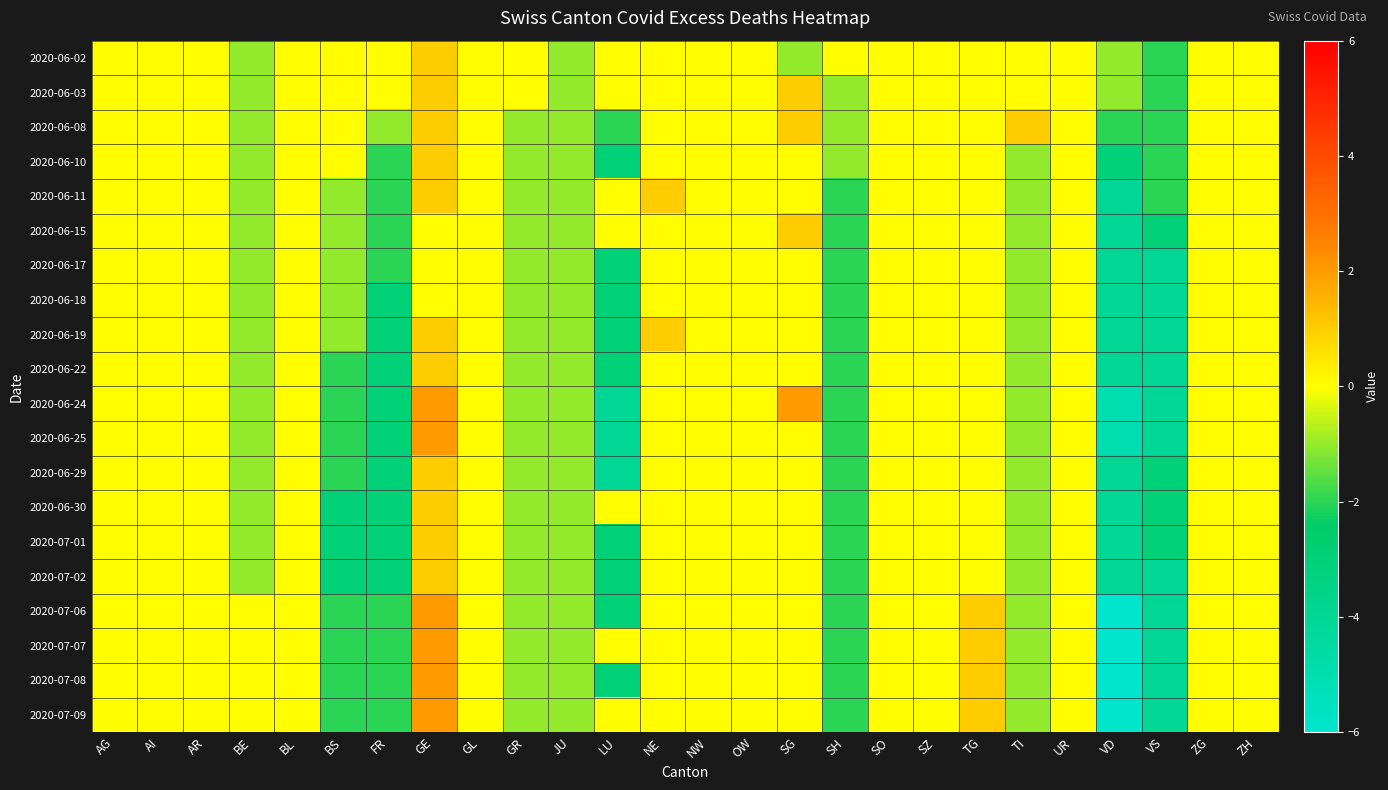

Reading right to left, what are all the values shown in this chart?

2020-06-02: ZH=0	ZG=0	VS=-2	VD=-1	UR=0	TI=0	TG=0	SZ=0	SO=0	SH=0	SG=-1	OW=0	NW=0	NE=0	LU=0	JU=-1	GR=0	GL=0	GE=1	FR=0	BS=0	BL=0	BE=-1	AR=0	AI=0	AG=0
2020-06-03: ZH=0	ZG=0	VS=-2	VD=-1	UR=0	TI=0	TG=0	SZ=0	SO=0	SH=-1	SG=1	OW=0	NW=0	NE=0	LU=0	JU=-1	GR=0	GL=0	GE=1	FR=0	BS=0	BL=0	BE=-1	AR=0	AI=0	AG=0
2020-06-08: ZH=0	ZG=0	VS=-2	VD=-2	UR=0	TI=1	TG=0	SZ=0	SO=0	SH=-1	SG=1	OW=0	NW=0	NE=0	LU=-2	JU=-1	GR=-1	GL=0	GE=1	FR=-1	BS=0	BL=0	BE=-1	AR=0	AI=0	AG=0
2020-06-10: ZH=0	ZG=0	VS=-2	VD=-3	UR=0	TI=-1	TG=0	SZ=0	SO=0	SH=-1	SG=0	OW=0	NW=0	NE=0	LU=-3	JU=-1	GR=-1	GL=0	GE=1	FR=-2	BS=0	BL=0	BE=-1	AR=0	AI=0	AG=0
2020-06-11: ZH=0	ZG=0	VS=-2	VD=-4	UR=0	TI=-1	TG=0	SZ=0	SO=0	SH=-2	SG=0	OW=0	NW=0	NE=1	LU=0	JU=-1	GR=-1	GL=0	GE=1	FR=-2	BS=-1	BL=0	BE=-1	AR=0	AI=0	AG=0
2020-06-15: ZH=0	ZG=0	VS=-3	VD=-4	UR=0	TI=-1	TG=0	SZ=0	SO=0	SH=-2	SG=1	OW=0	NW=0	NE=0	LU=0	JU=-1	GR=-1	GL=0	GE=0	FR=-2	BS=-1	BL=0	BE=-1	AR=0	AI=0	AG=0
2020-06-17: ZH=0	ZG=0	VS=-4	VD=-4	UR=0	TI=-1	TG=0	SZ=0	SO=0	SH=-2	SG=0	OW=0	NW=0	NE=0	LU=-3	JU=-1	GR=-1	GL=0	GE=0	FR=-2	BS=-1	BL=0	BE=-1	AR=0	AI=0	AG=0
2020-06-18: ZH=0	ZG=0	VS=-4	VD=-4	UR=0	TI=-1	TG=0	SZ=0	SO=0	SH=-2	SG=0	OW=0	NW=0	NE=0	LU=-3	JU=-1	GR=-1	GL=0	GE=0	FR=-3	BS=-1	BL=0	BE=-1	AR=0	AI=0	AG=0
2020-06-19: ZH=0	ZG=0	VS=-4	VD=-4	UR=0	TI=-1	TG=0	SZ=0	SO=0	SH=-2	SG=0	OW=0	NW=0	NE=1	LU=-3	JU=-1	GR=-1	GL=0	GE=1	FR=-3	BS=-1	BL=0	BE=-1	AR=0	AI=0	AG=0
2020-06-22: ZH=0	ZG=0	VS=-4	VD=-4	UR=0	TI=-1	TG=0	SZ=0	SO=0	SH=-2	SG=0	OW=0	NW=0	NE=0	LU=-3	JU=-1	GR=-1	GL=0	GE=1	FR=-3	BS=-2	BL=0	BE=-1	AR=0	AI=0	AG=0
2020-06-24: ZH=0	ZG=0	VS=-4	VD=-5	UR=0	TI=-1	TG=0	SZ=0	SO=0	SH=-2	SG=2	OW=0	NW=0	NE=0	LU=-4	JU=-1	GR=-1	GL=0	GE=2	FR=-3	BS=-2	BL=0	BE=-1	AR=0	AI=0	AG=0
2020-06-25: ZH=0	ZG=0	VS=-4	VD=-5	UR=0	TI=-1	TG=0	SZ=0	SO=0	SH=-2	SG=0	OW=0	NW=0	NE=0	LU=-4	JU=-1	GR=-1	GL=0	GE=2	FR=-3	BS=-2	BL=0	BE=-1	AR=0	AI=0	AG=0
2020-06-29: ZH=0	ZG=0	VS=-3	VD=-4	UR=0	TI=-1	TG=0	SZ=0	SO=0	SH=-2	SG=0	OW=0	NW=0	NE=0	LU=-4	JU=-1	GR=-1	GL=0	GE=1	FR=-3	BS=-2	BL=0	BE=-1	AR=0	AI=0	AG=0
2020-06-30: ZH=0	ZG=0	VS=-3	VD=-4	UR=0	TI=-1	TG=0	SZ=0	SO=0	SH=-2	SG=0	OW=0	NW=0	NE=0	LU=0	JU=-1	GR=-1	GL=0	GE=1	FR=-3	BS=-3	BL=0	BE=-1	AR=0	AI=0	AG=0
2020-07-01: ZH=0	ZG=0	VS=-3	VD=-4	UR=0	TI=-1	TG=0	SZ=0	SO=0	SH=-2	SG=0	OW=0	NW=0	NE=0	LU=-3	JU=-1	GR=-1	GL=0	GE=1	FR=-3	BS=-3	BL=0	BE=-1	AR=0	AI=0	AG=0
2020-07-02: ZH=0	ZG=0	VS=-4	VD=-4	UR=0	TI=-1	TG=0	SZ=0	SO=0	SH=-2	SG=0	OW=0	NW=0	NE=0	LU=-3	JU=-1	GR=-1	GL=0	GE=1	FR=-3	BS=-3	BL=0	BE=-1	AR=0	AI=0	AG=0
2020-07-06: ZH=0	ZG=0	VS=-4	VD=-6	UR=0	TI=-1	TG=1	SZ=0	SO=0	SH=-2	SG=0	OW=0	NW=0	NE=0	LU=-3	JU=-1	GR=-1	GL=0	GE=2	FR=-2	BS=-2	BL=0	BE=0	AR=0	AI=0	AG=0
2020-07-07: ZH=0	ZG=0	VS=-4	VD=-6	UR=0	TI=-1	TG=1	SZ=0	SO=0	SH=-2	SG=0	OW=0	NW=0	NE=0	LU=0	JU=-1	GR=-1	GL=0	GE=2	FR=-2	BS=-2	BL=0	BE=0	AR=0	AI=0	AG=0
2020-07-08: ZH=0	ZG=0	VS=-4	VD=-6	UR=0	TI=-1	TG=1	SZ=0	SO=0	SH=-2	SG=0	OW=0	NW=0	NE=0	LU=-3	JU=-1	GR=-1	GL=0	GE=2	FR=-2	BS=-2	BL=0	BE=0	AR=0	AI=0	AG=0
2020-07-09: ZH=0	ZG=0	VS=-4	VD=-6	UR=0	TI=-1	TG=1	SZ=0	SO=0	SH=-2	SG=0	OW=0	NW=0	NE=0	LU=0	JU=-1	GR=-1	GL=0	GE=2	FR=-2	BS=-2	BL=0	BE=0	AR=0	AI=0	AG=0